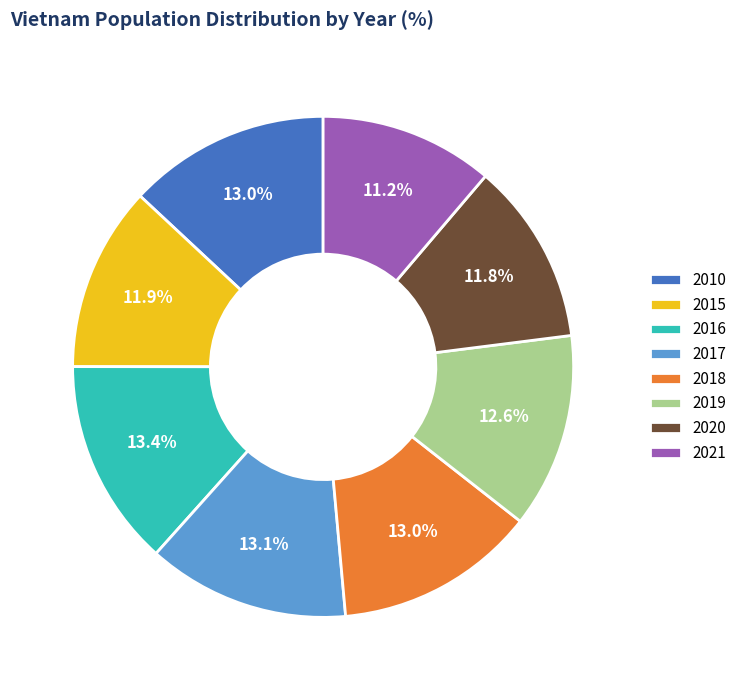

What is the smallest slice in the pie chart?

2021